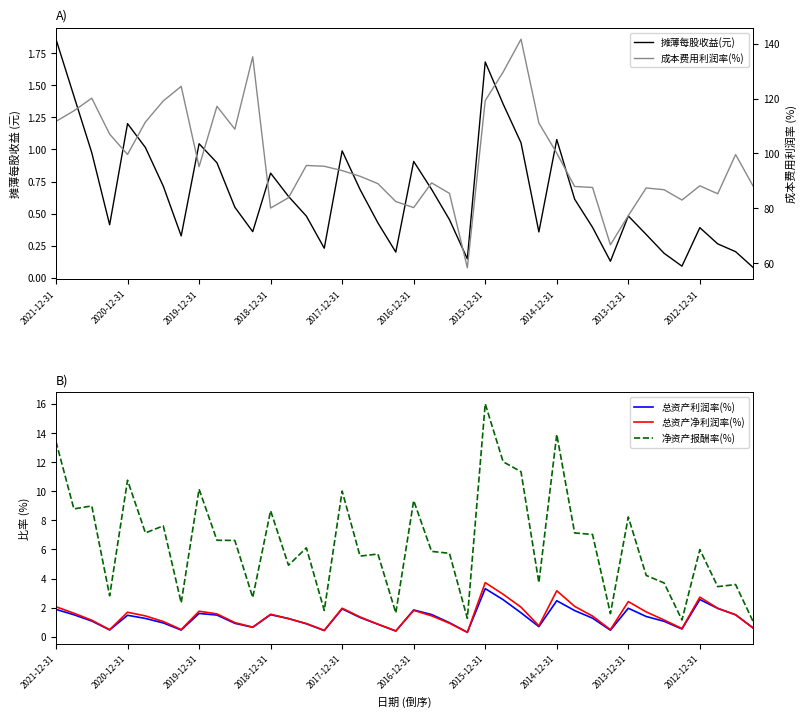

Is this an area chart (filled region under the line)?

No